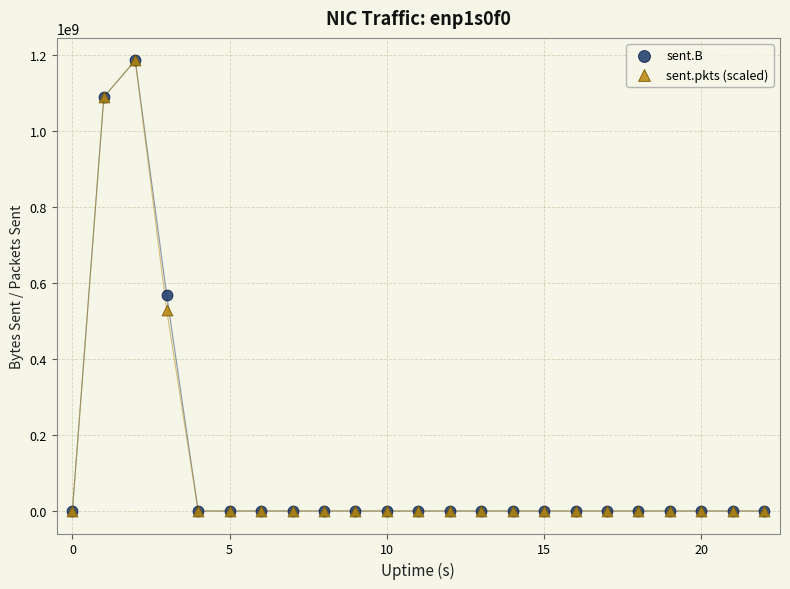

Across all series, what Y value is closest to 592910922?

567872710.0